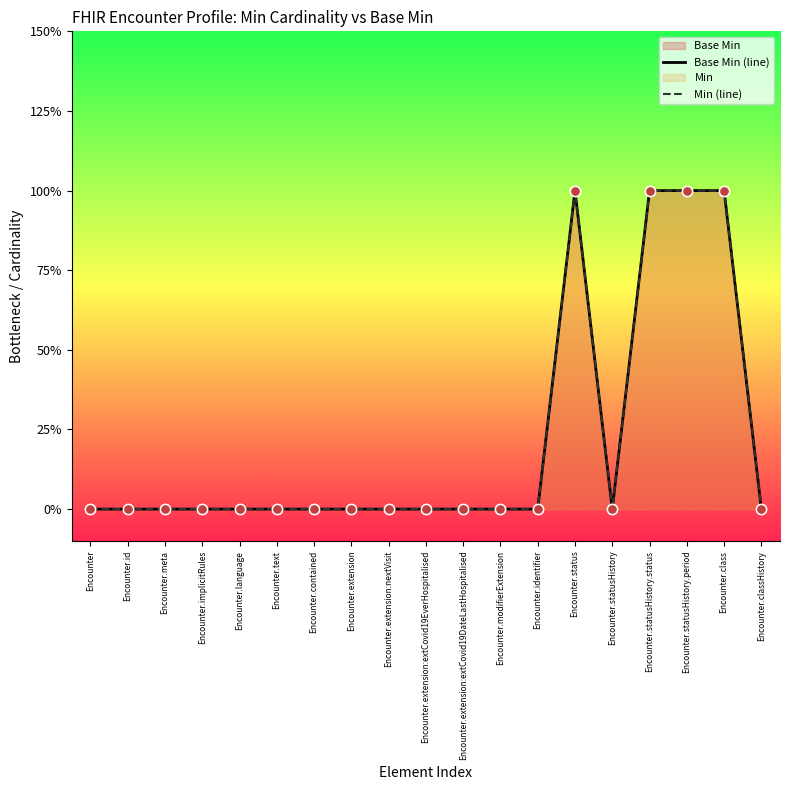

Which series has the largest total across all categories?

Base Min (line)